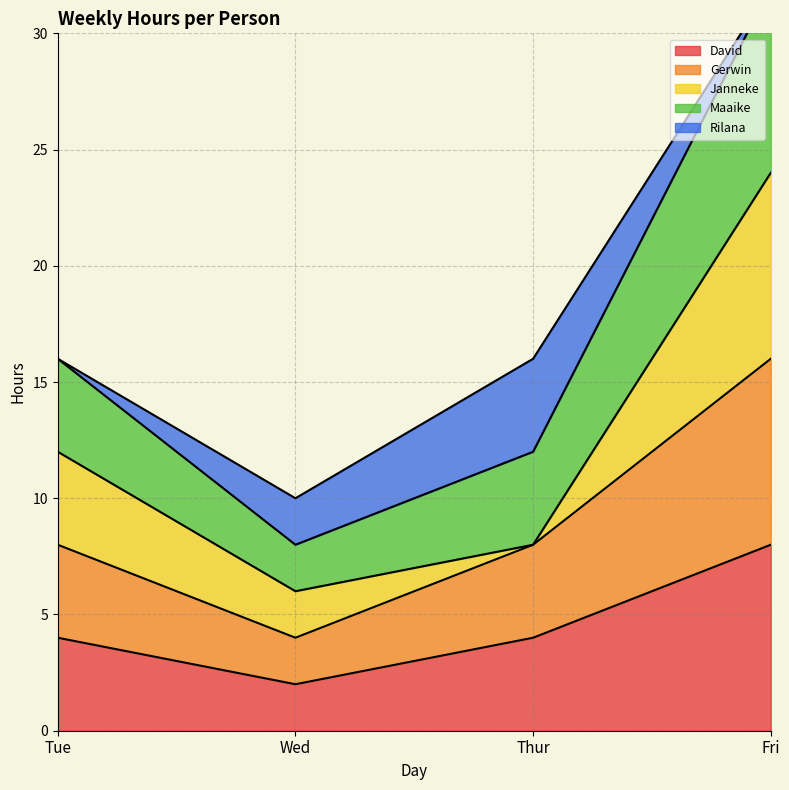

The value of Gerwin at Fri is 6. True or false?

False